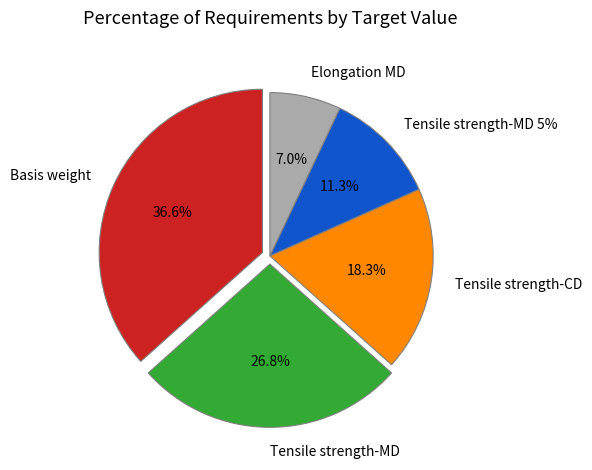

What is the ratio of the value at Elongation MD to the value at Tensile strength-MD?

0.3